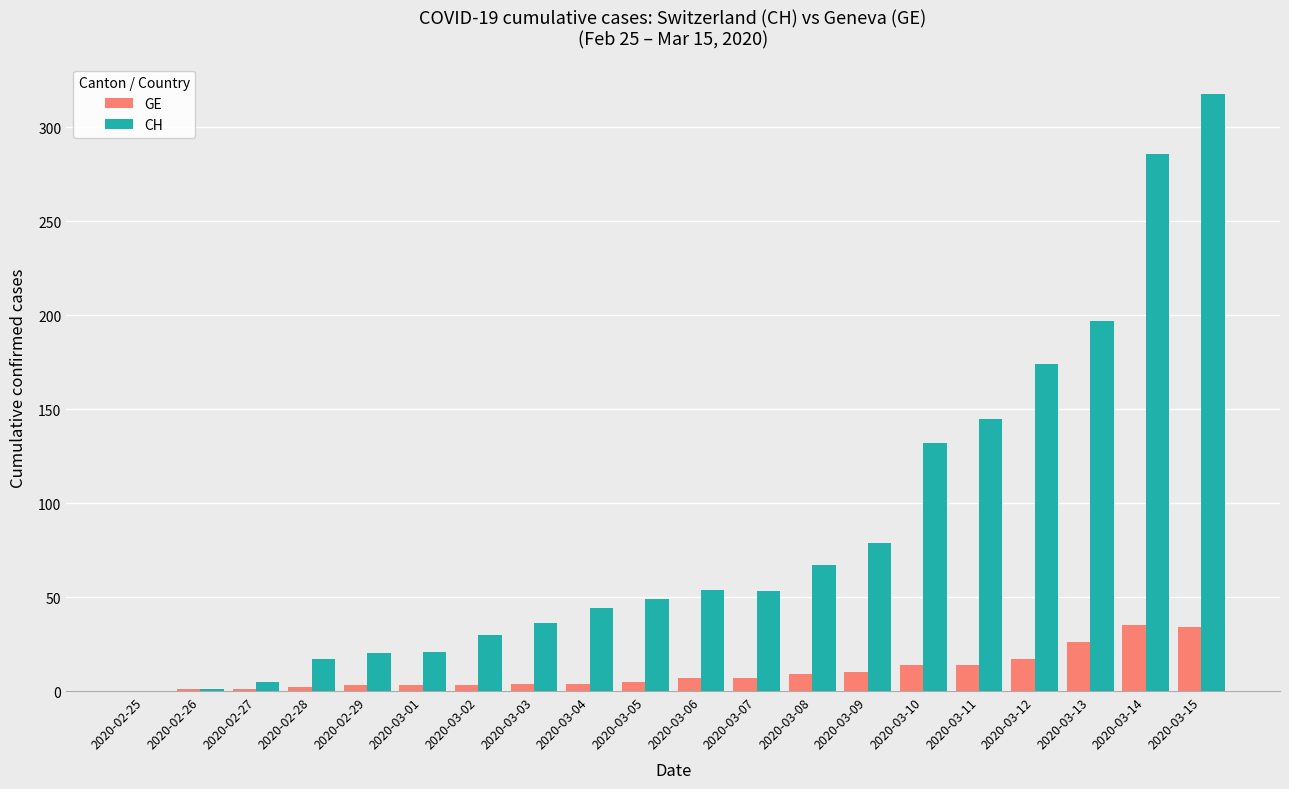

Is the value of CH at 2020-02-28 greater than the value of GE at 2020-03-07?

Yes